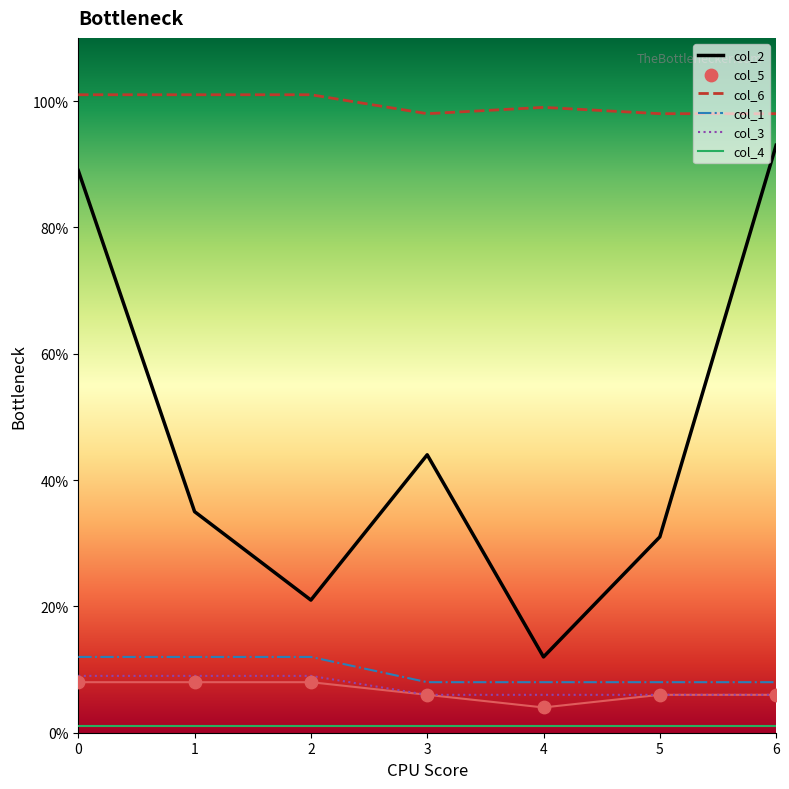

Which series has the widest spread of Y values?

col_2